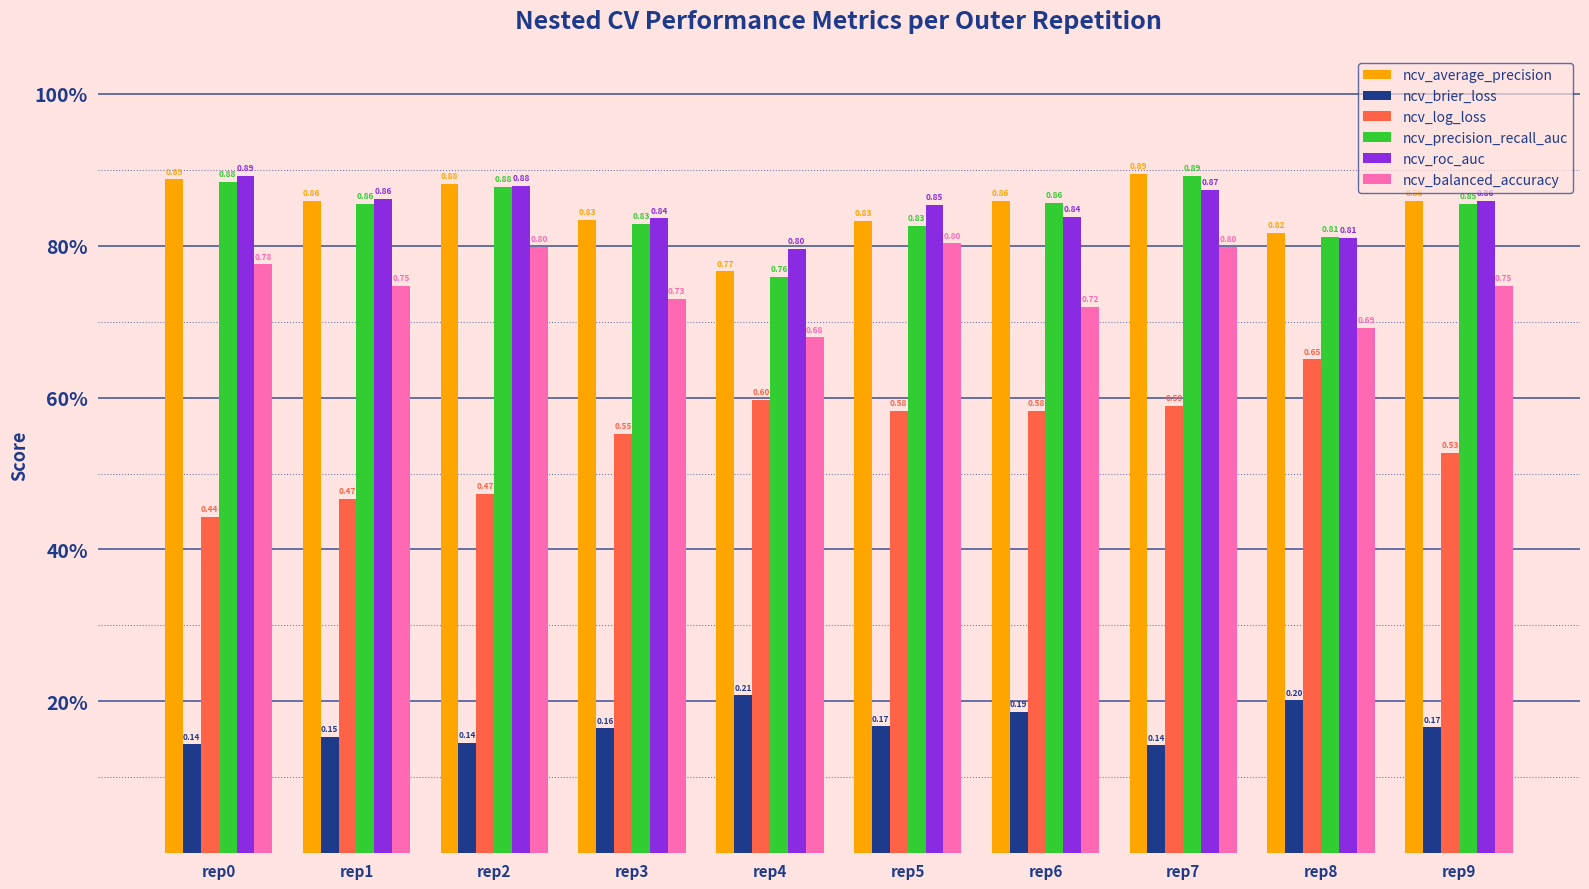

Reading left to right, list all the values displayed in this chart.

ncv_average_precision: rep0=0.9	rep1=0.9	rep2=0.9	rep3=0.8	rep4=0.8	rep5=0.8	rep6=0.9	rep7=0.9	rep8=0.8	rep9=0.9
ncv_brier_loss: rep0=0.1	rep1=0.2	rep2=0.1	rep3=0.2	rep4=0.2	rep5=0.2	rep6=0.2	rep7=0.1	rep8=0.2	rep9=0.2
ncv_log_loss: rep0=0.4	rep1=0.5	rep2=0.5	rep3=0.6	rep4=0.6	rep5=0.6	rep6=0.6	rep7=0.6	rep8=0.7	rep9=0.5
ncv_precision_recall_auc: rep0=0.9	rep1=0.9	rep2=0.9	rep3=0.8	rep4=0.8	rep5=0.8	rep6=0.9	rep7=0.9	rep8=0.8	rep9=0.9
ncv_roc_auc: rep0=0.9	rep1=0.9	rep2=0.9	rep3=0.8	rep4=0.8	rep5=0.9	rep6=0.8	rep7=0.9	rep8=0.8	rep9=0.9
ncv_balanced_accuracy: rep0=0.8	rep1=0.7	rep2=0.8	rep3=0.7	rep4=0.7	rep5=0.8	rep6=0.7	rep7=0.8	rep8=0.7	rep9=0.7